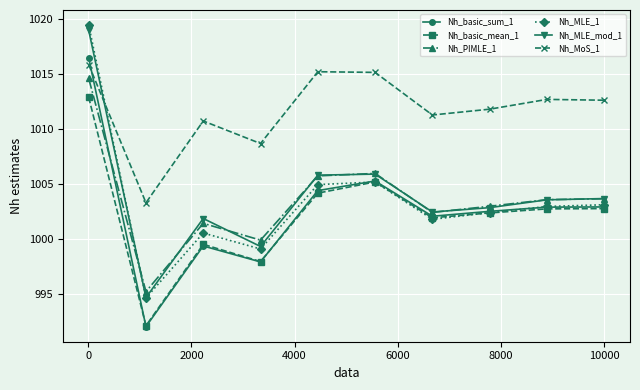

Which series has the largest total across all categories?

Nh_MoS_1